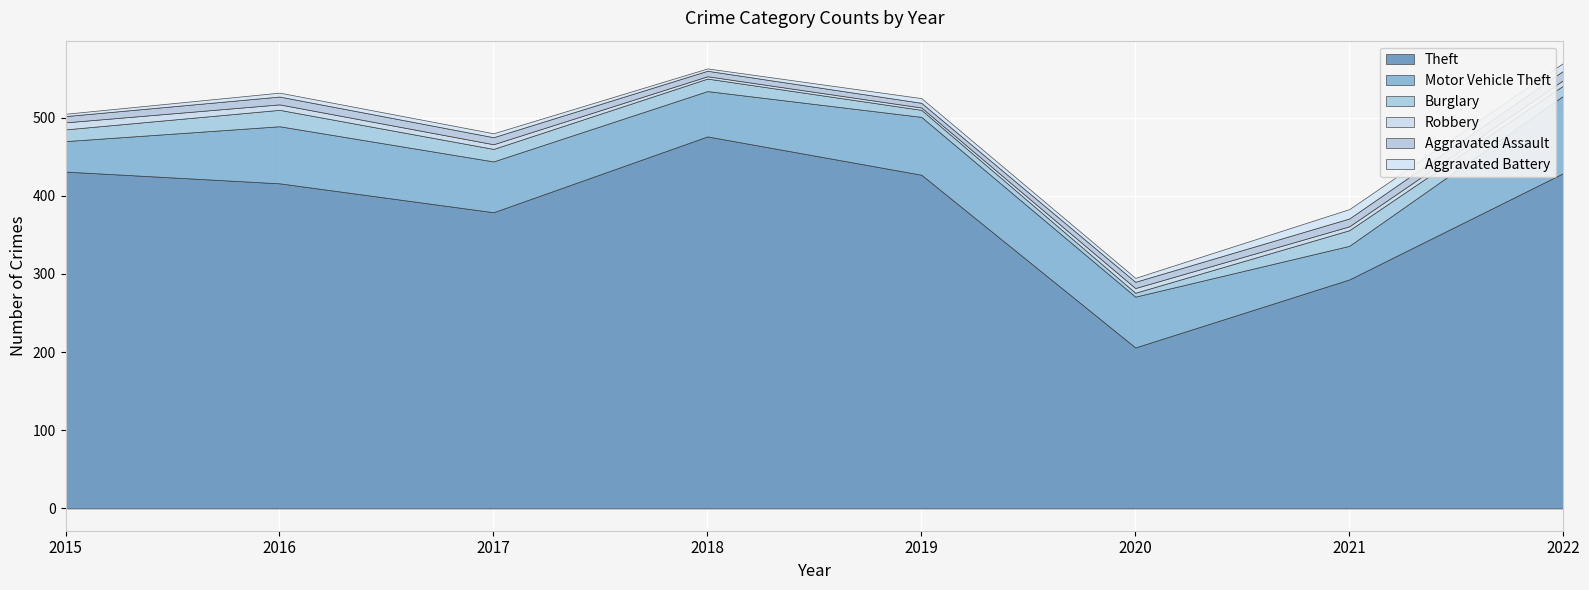

Count the Robbery values in the range 5 to 7.

5